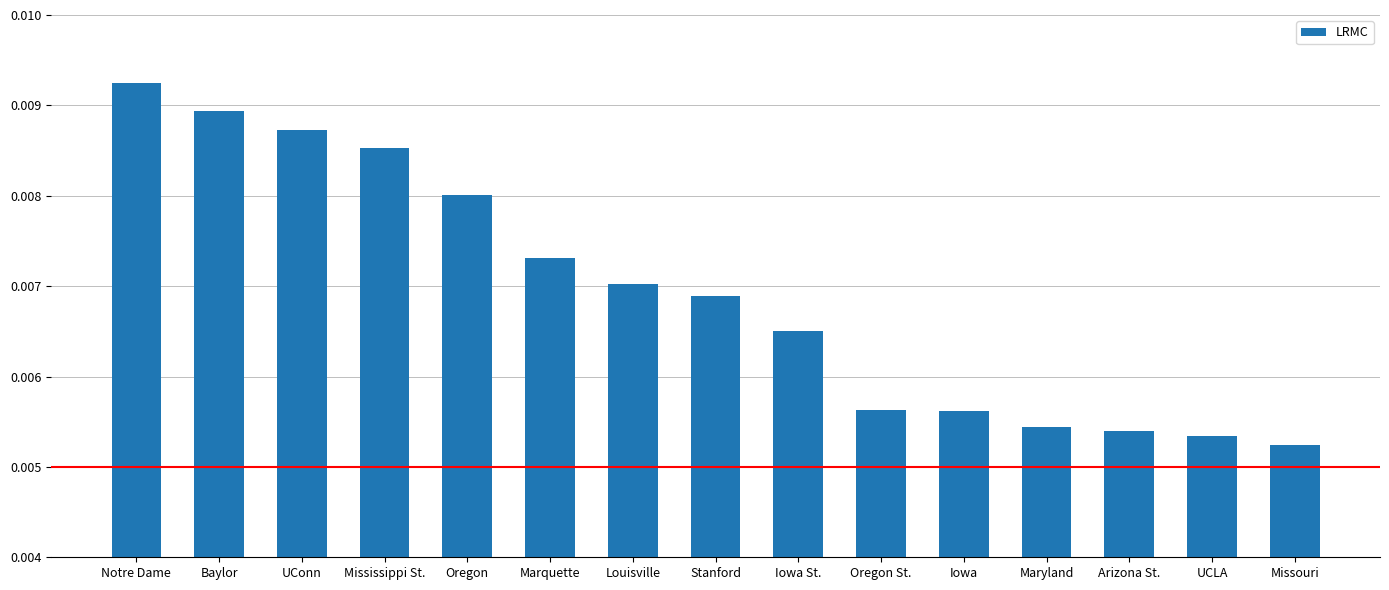

Which has a higher value, Notre Dame or Mississippi St.?

Notre Dame